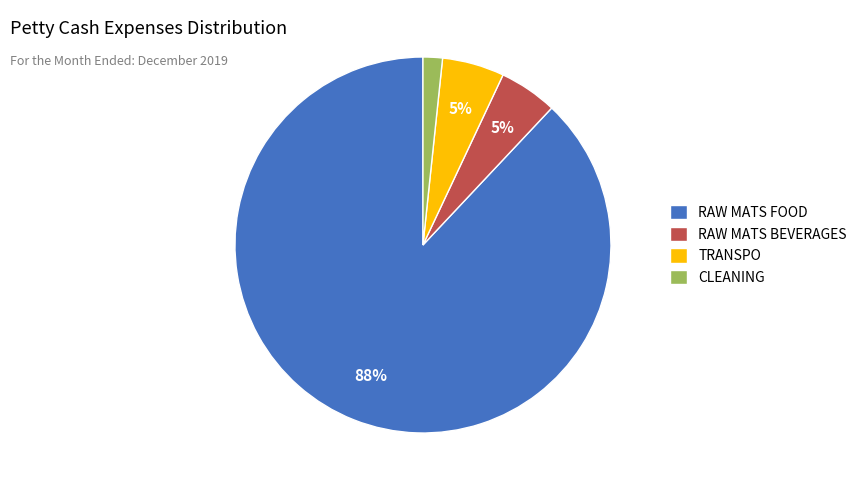

Which category has the biggest portion of the pie?

RAW MATS FOOD